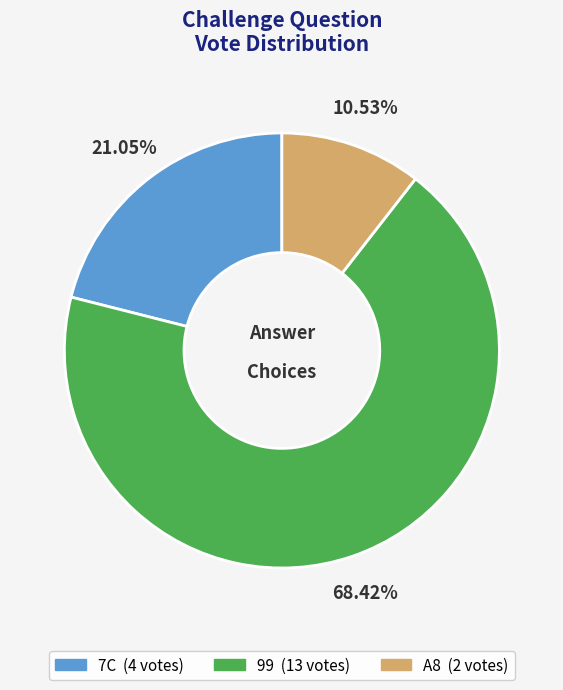

Does A8 account for over 50% of the chart?

No